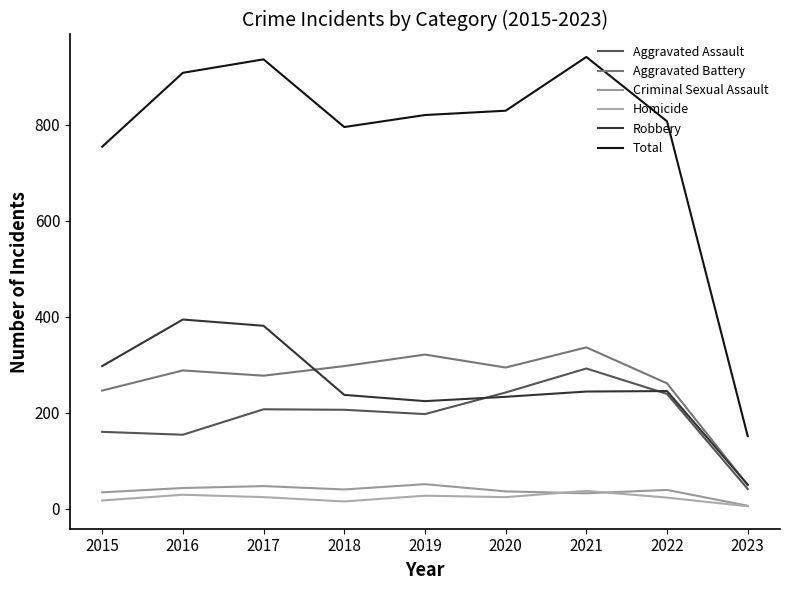

How many interior local peaks does the Criminal Sexual Assault series have?

3